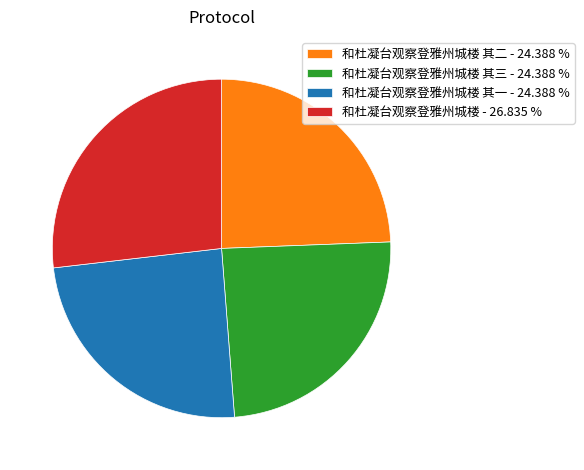

What is the ratio of the value at 和杜凝台观察登雅州城楼 其二 - 24.388 % to the value at 和杜凝台观察登雅州城楼 - 26.835 %?

0.9